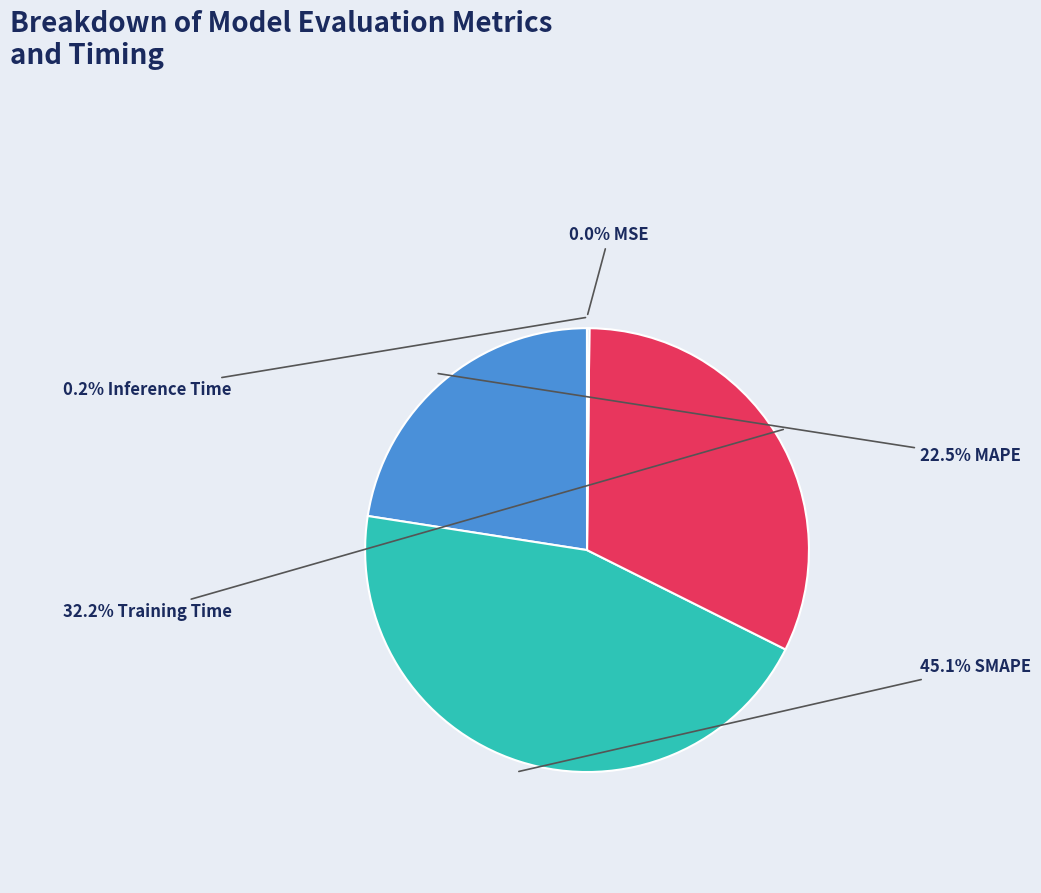

Is there any slice that represents more than half of the pie?

No